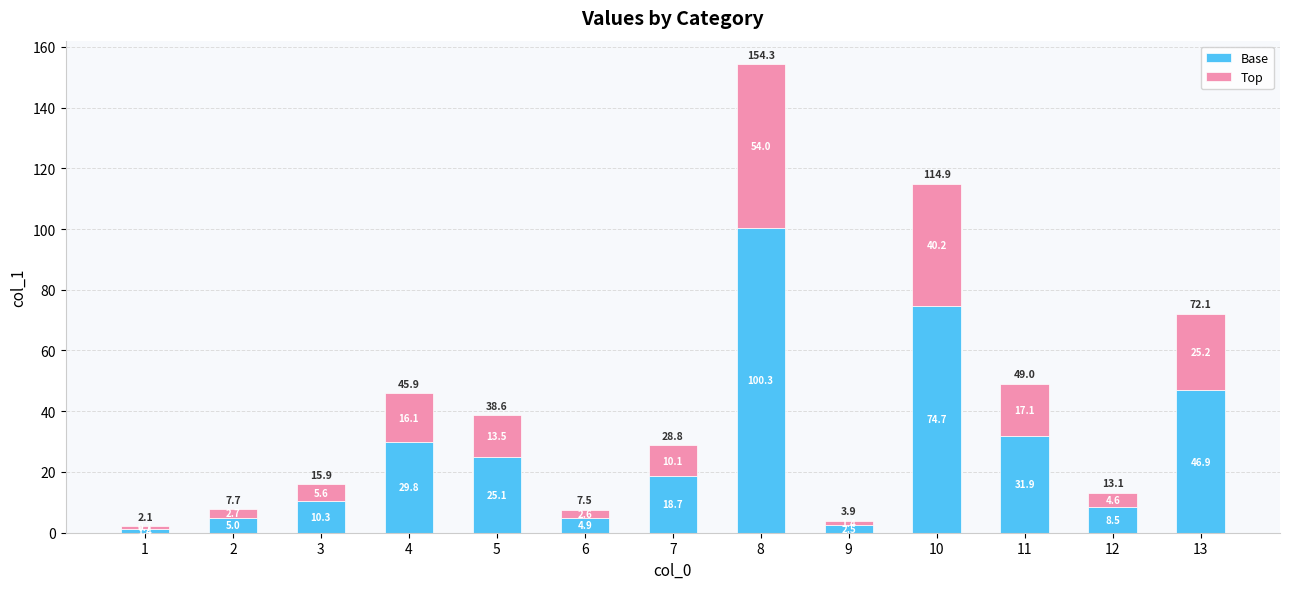

Are the bars horizontal?

No